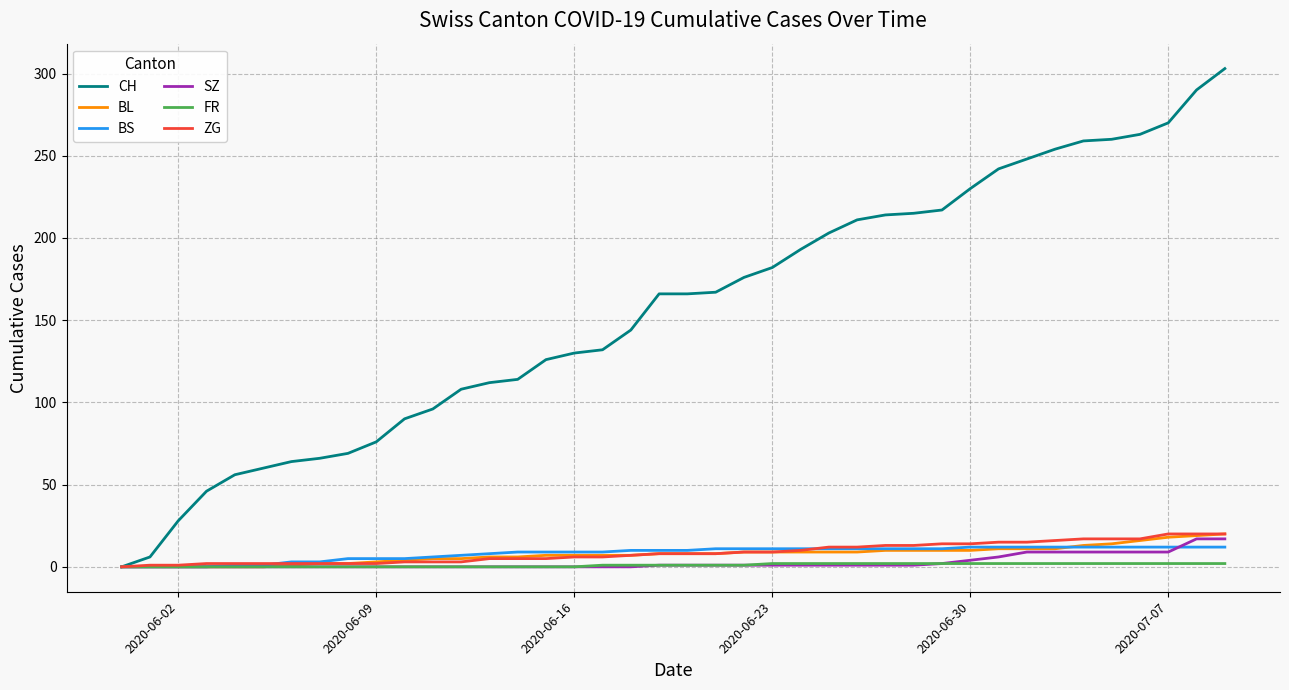

Which series has the largest range (max minus min)?

CH